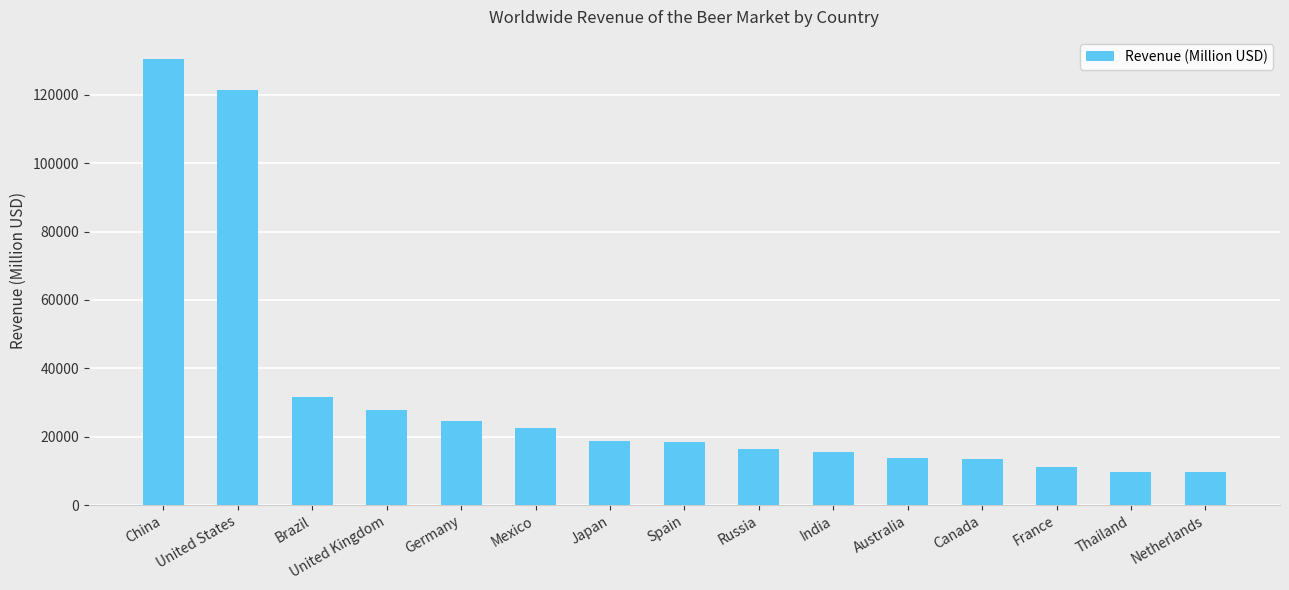

What is the label of the 15th bar from the left?

Netherlands